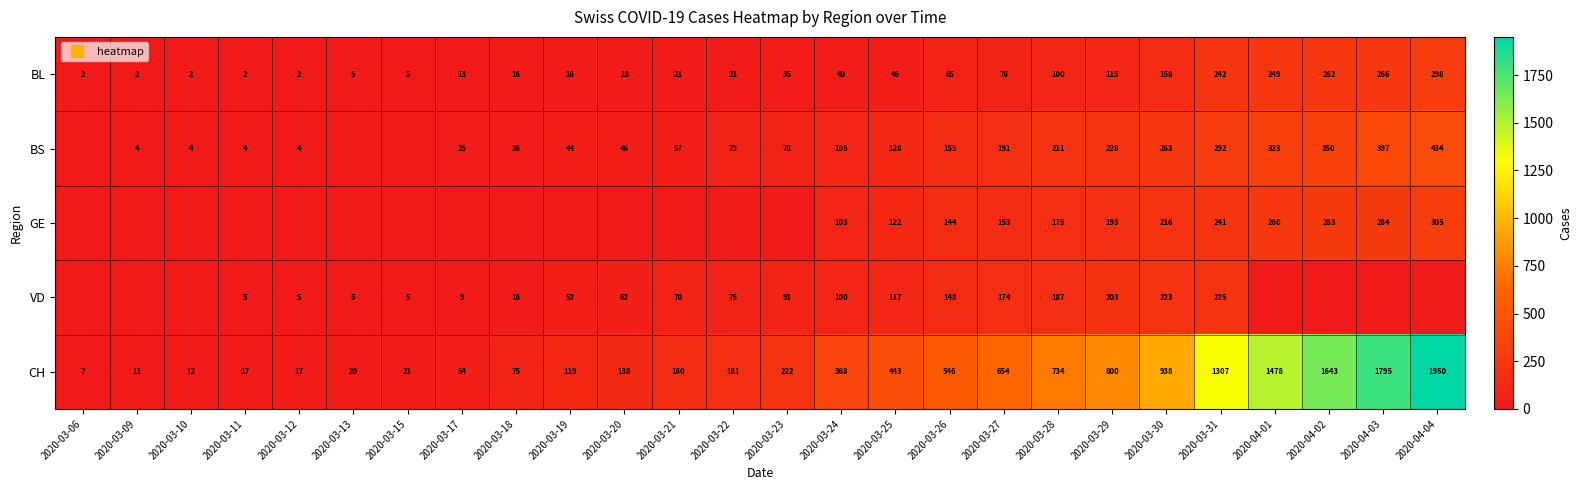

Which category has the lowest value in the BL series?

2020-03-06